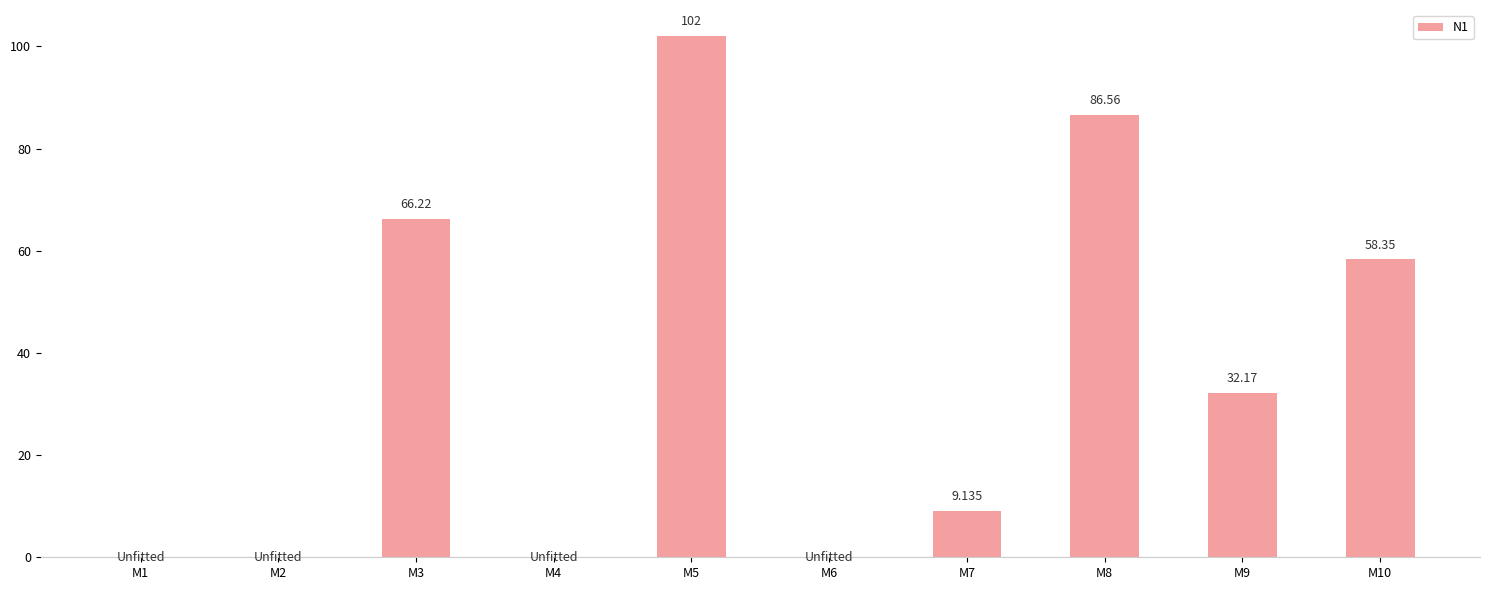

What is the average value?

35.4